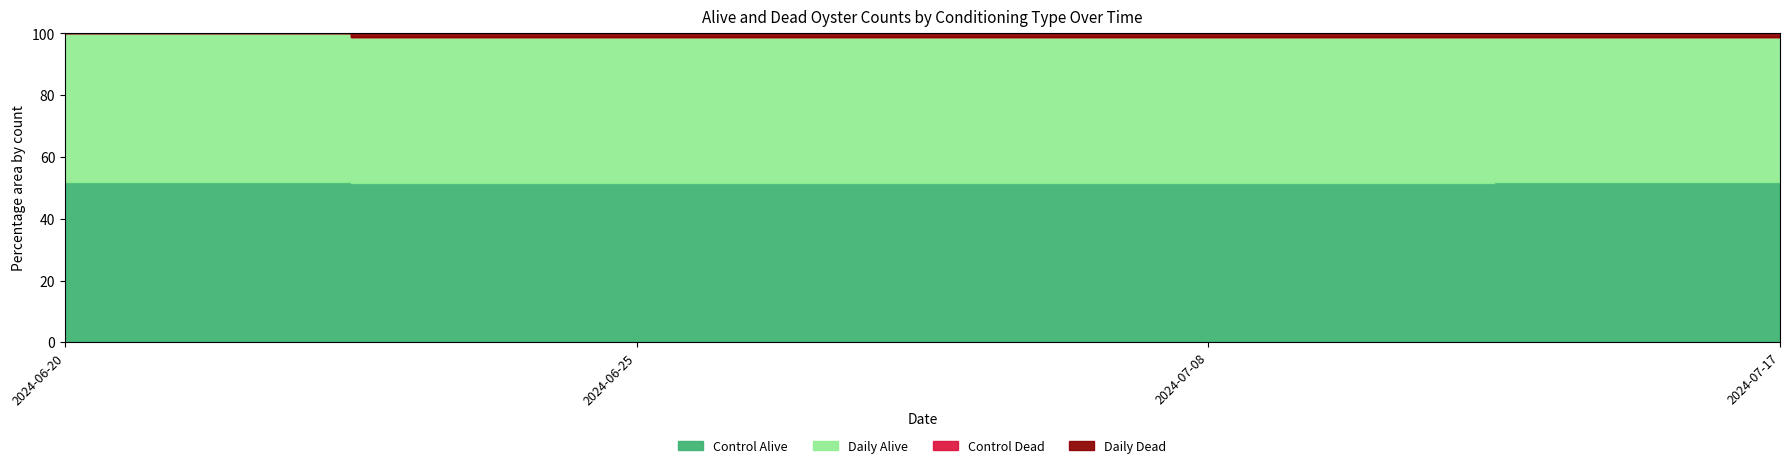

At how many categories does at least one series exceed 13?

4